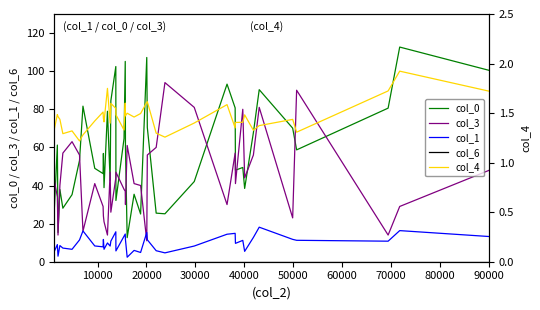

True or false: col_1 and col_6 cross at least once.

False